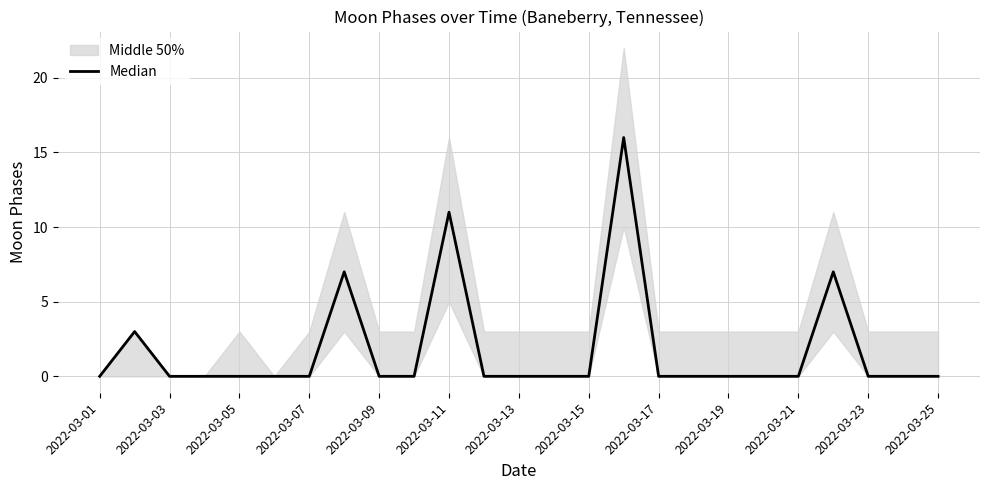

Which has a higher value, 2022-03-23 or 16?

2022-03-23